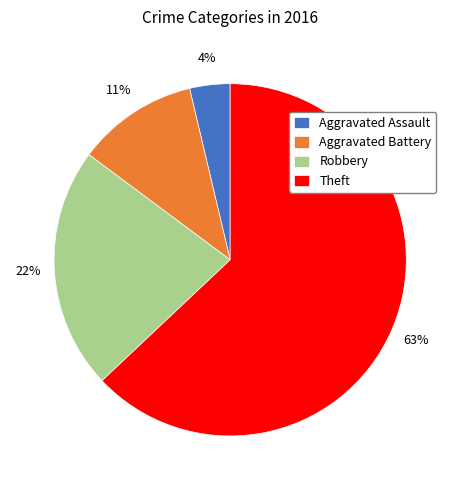

To the nearest percent, what is the difference between the Theft and Aggravated Assault slice percentages?

59%